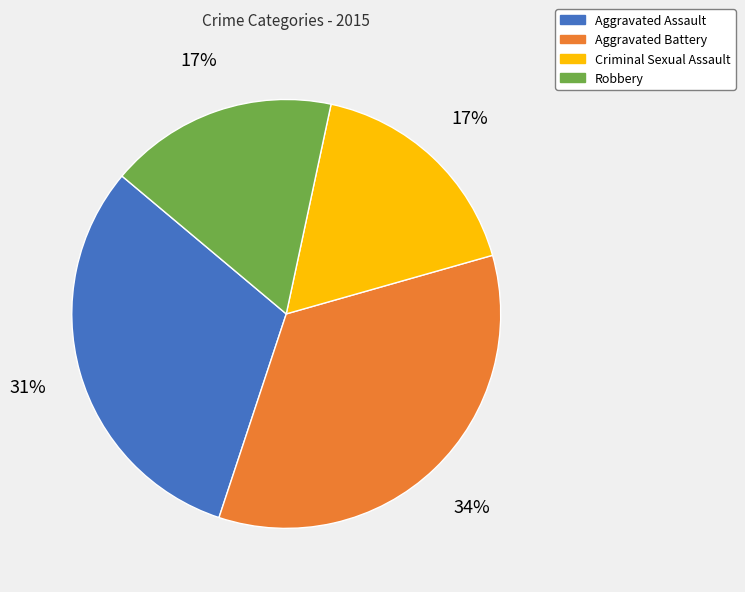

Is there any slice that represents more than half of the pie?

No